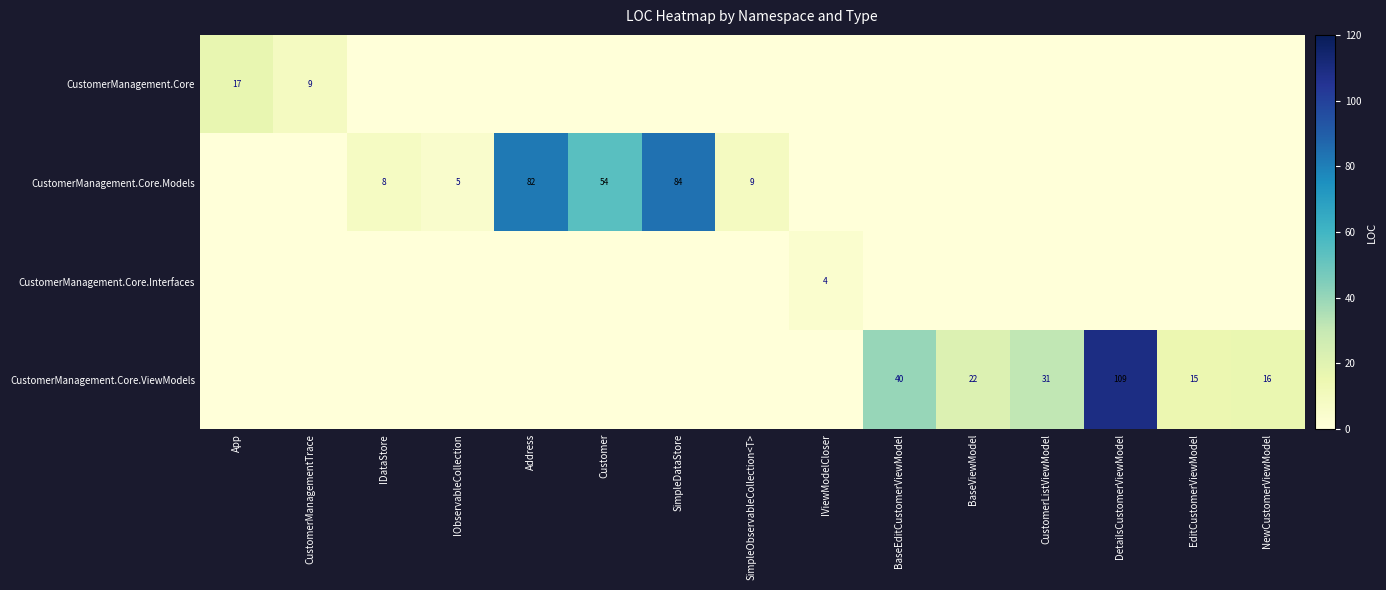

Is it true that CustomerManagement.Core.ViewModels equals 22 at BaseViewModel?

True